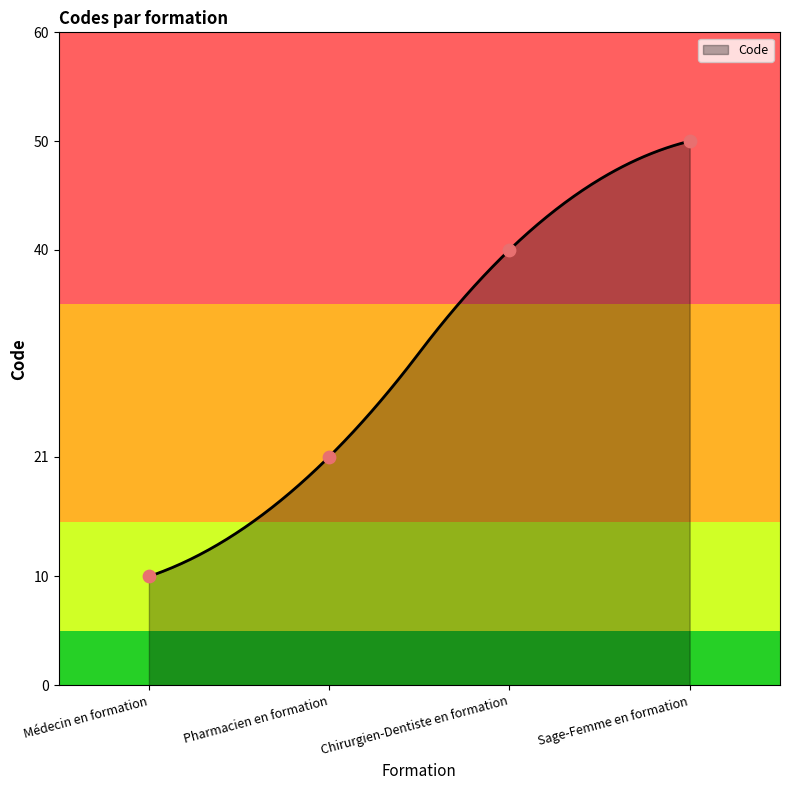

Which has a higher value, Chirurgien-Dentiste en formation or Médecin en formation?

Chirurgien-Dentiste en formation